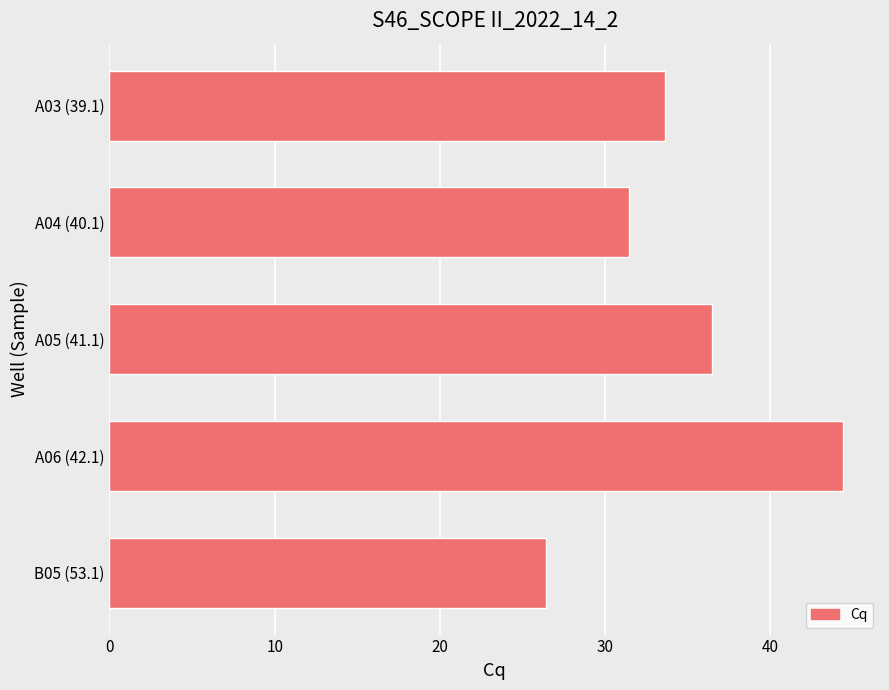

What position from the bottom is A05 (41.1)?

3